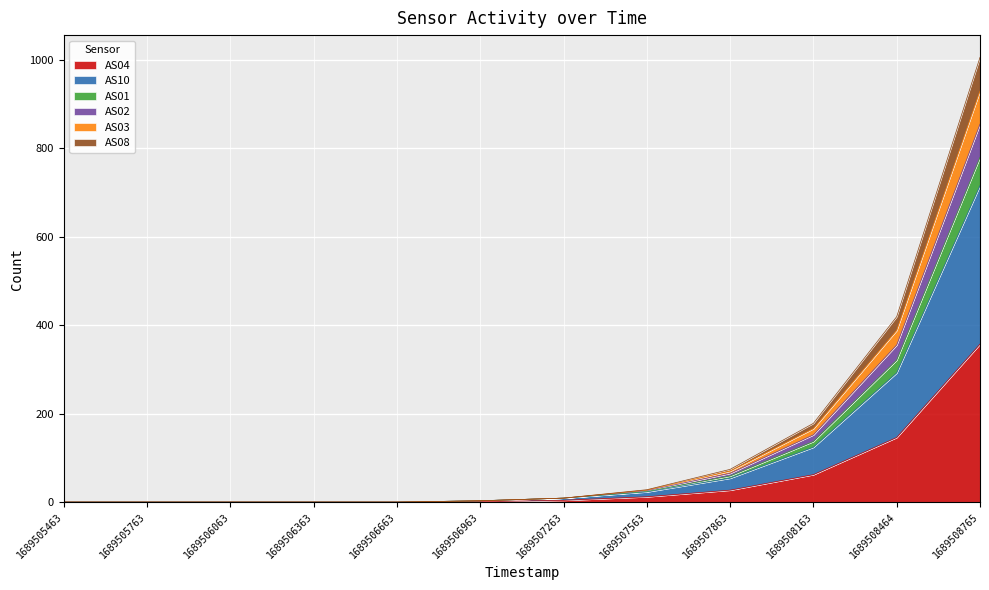

How many distinct data groups are displayed?

6